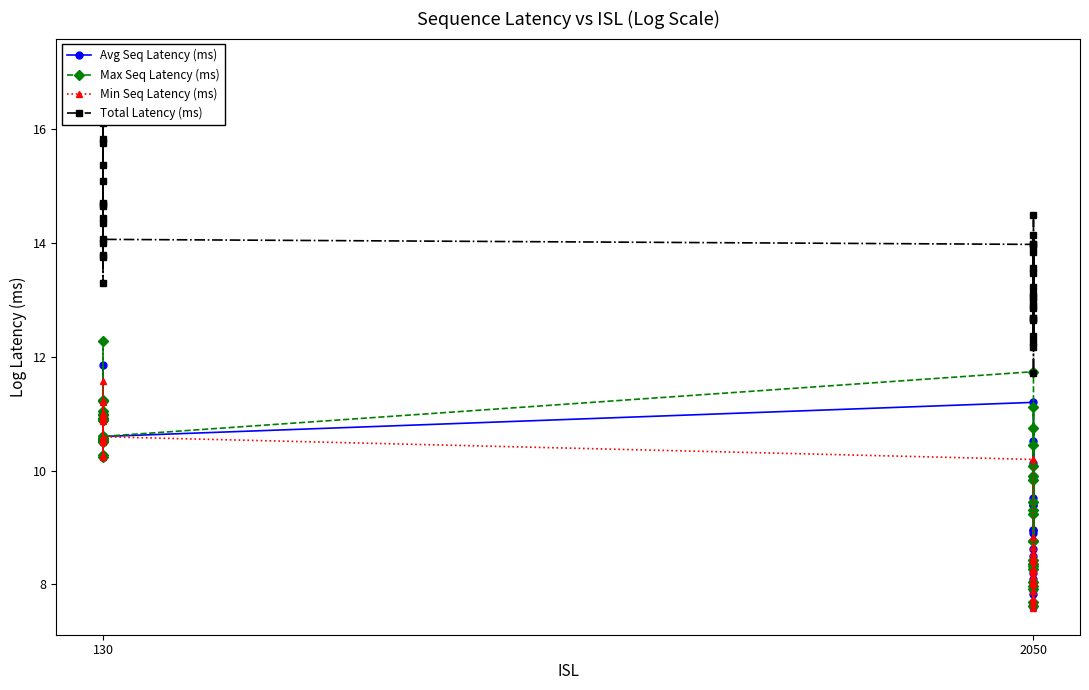

What is the sum of all Avg Seq Latency (ms) values?

391.5